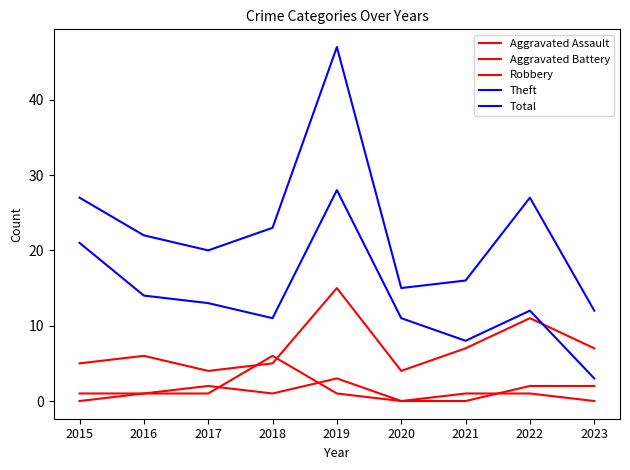

What is the difference between the maximum and minimum values in the Aggravated Assault series?

3